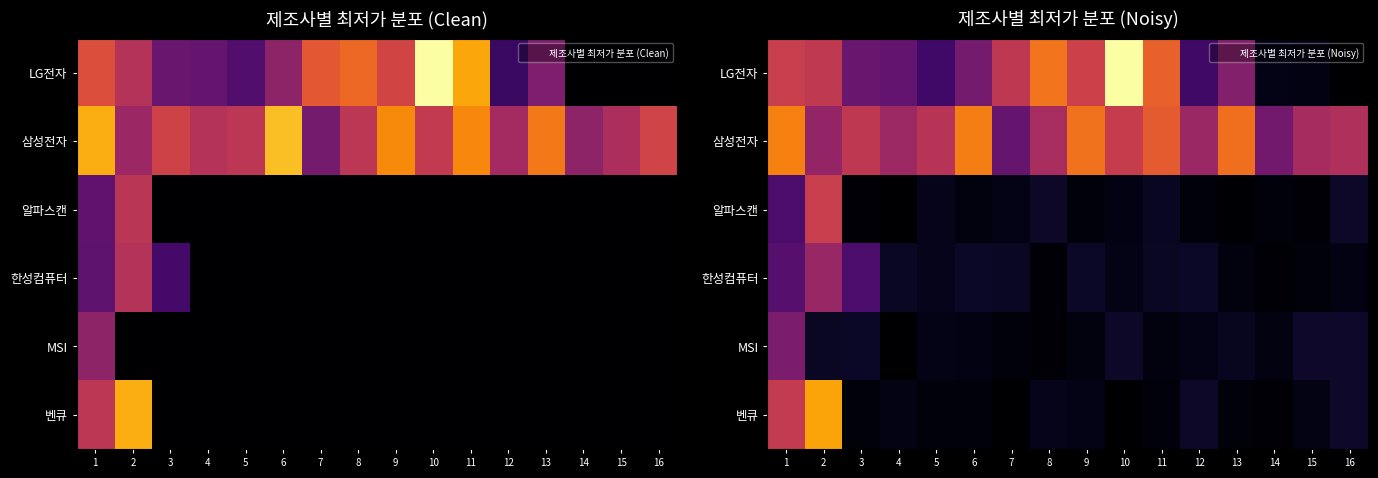

Rank the series by their maximum value, from lowest to highest.

MSI, 한성컴퓨터, 알파스캔, 삼성전자, 벤큐, LG전자